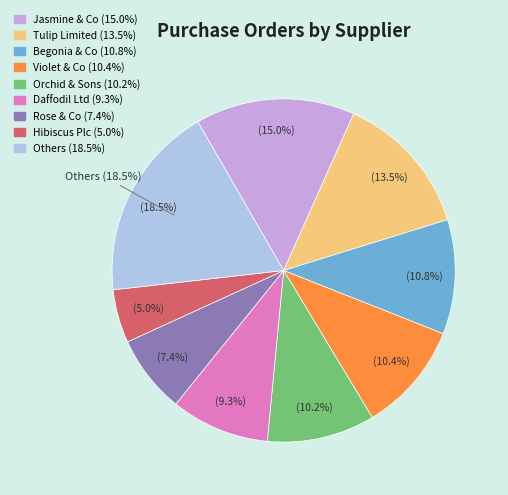

Is there a majority slice in this chart?

No